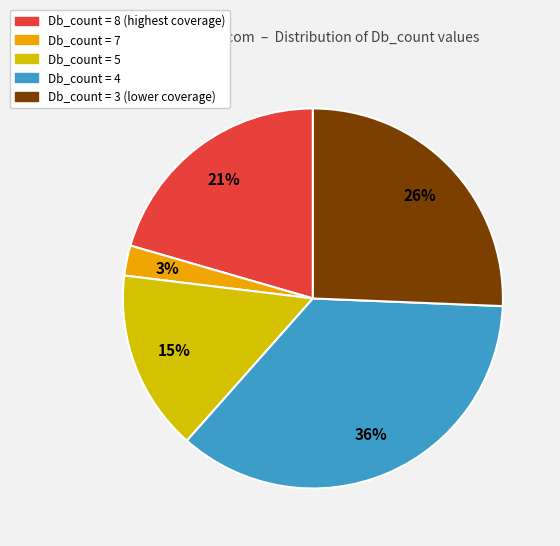

Does any single category account for the majority?

No